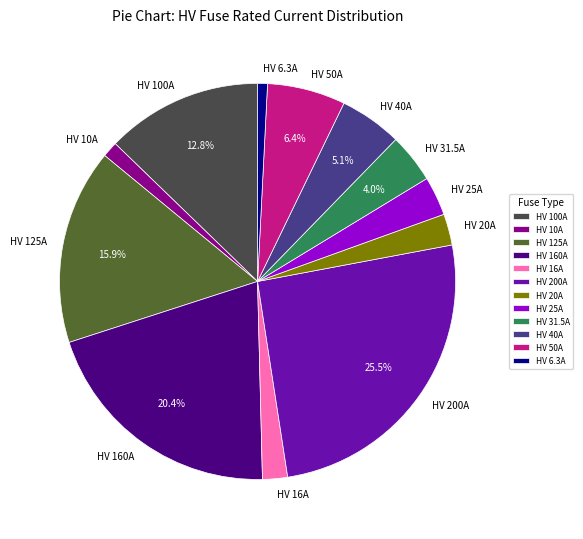

Which has a higher value, HV 50A or HV 25A?

HV 50A